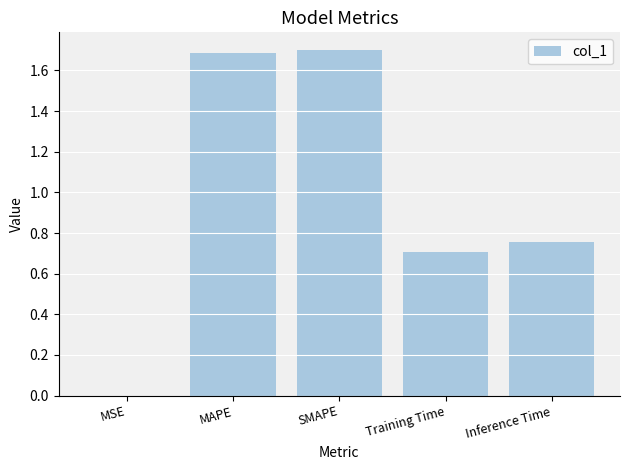

The chart shows a value of 1.1 at MAPE. True or false?

False